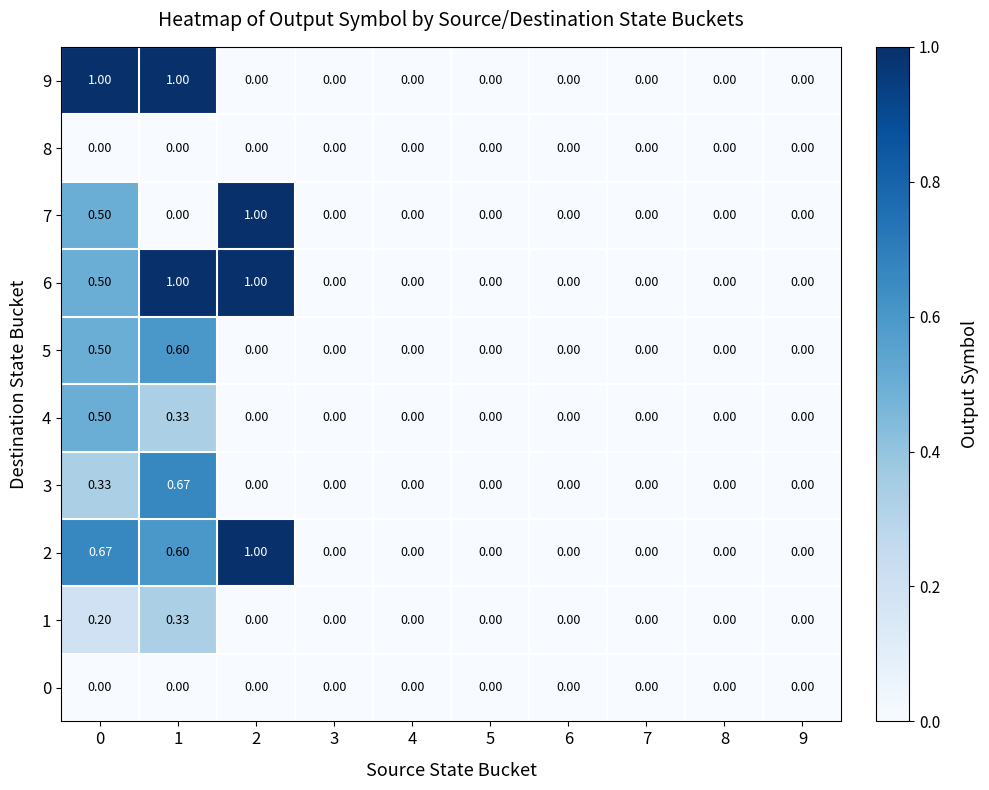

What is the difference between the highest and lowest values at 1?

1.0